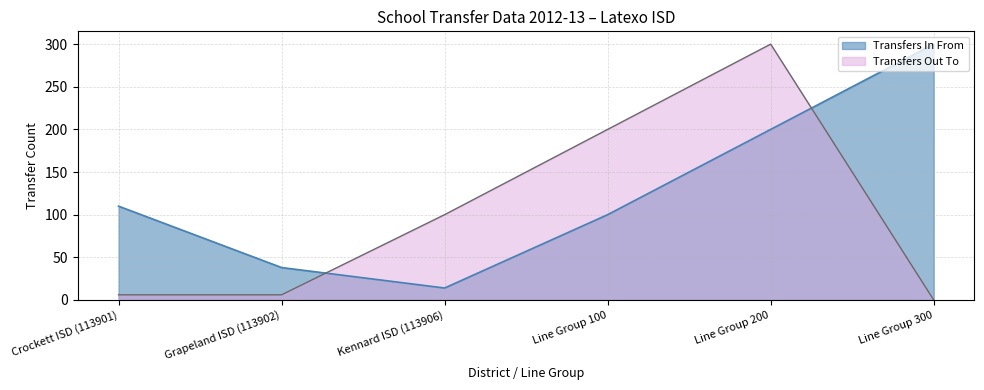

What is the sum of all Transfers In From values?

762